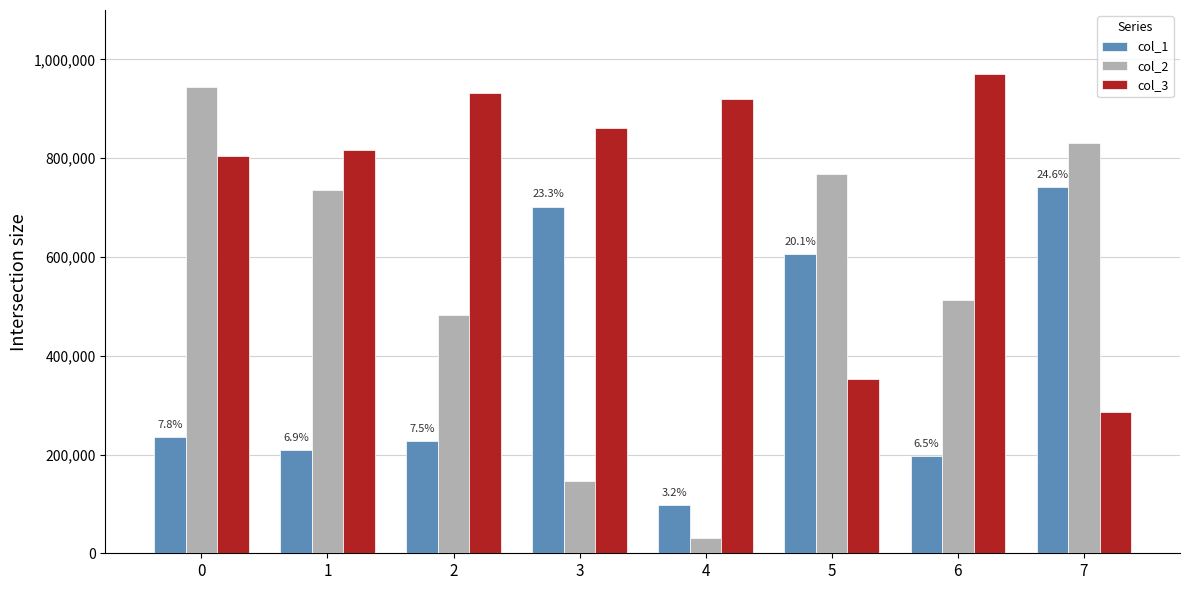

Which series has the widest spread of values?

col_2